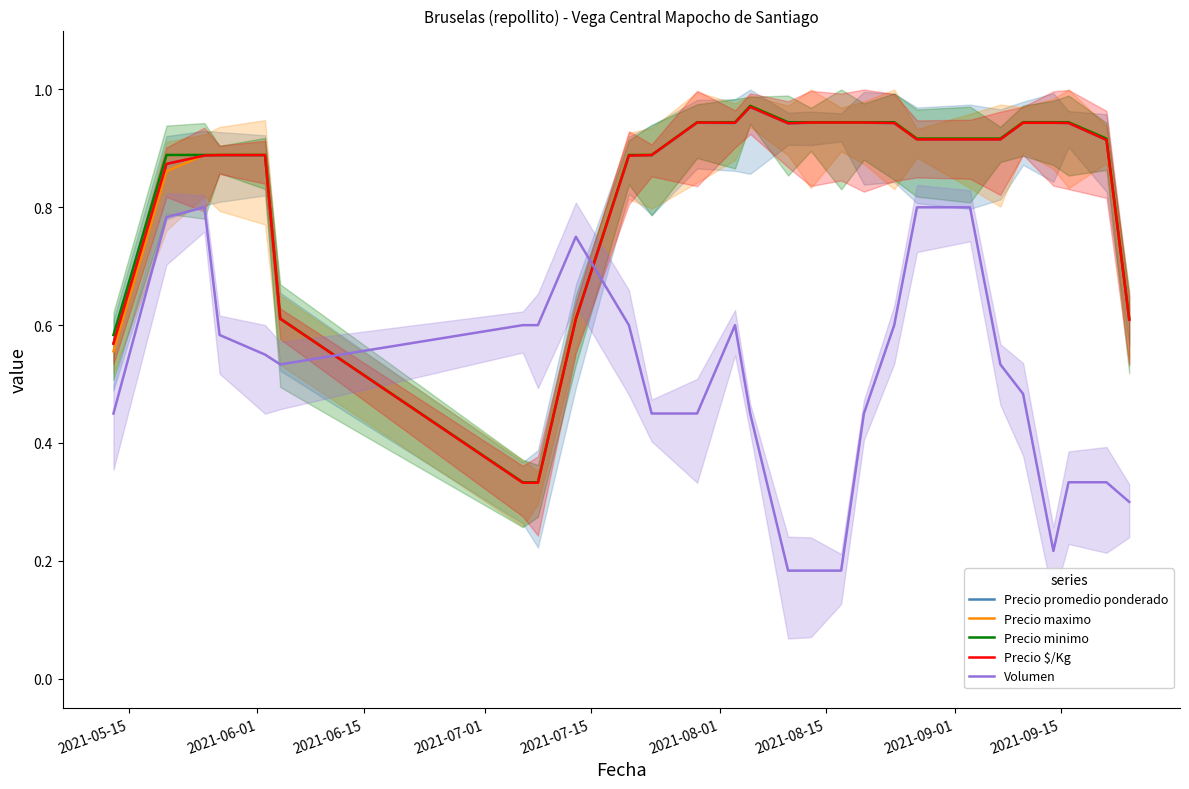

Between 10 and 16, which series saw the biggest shift?

Volumen